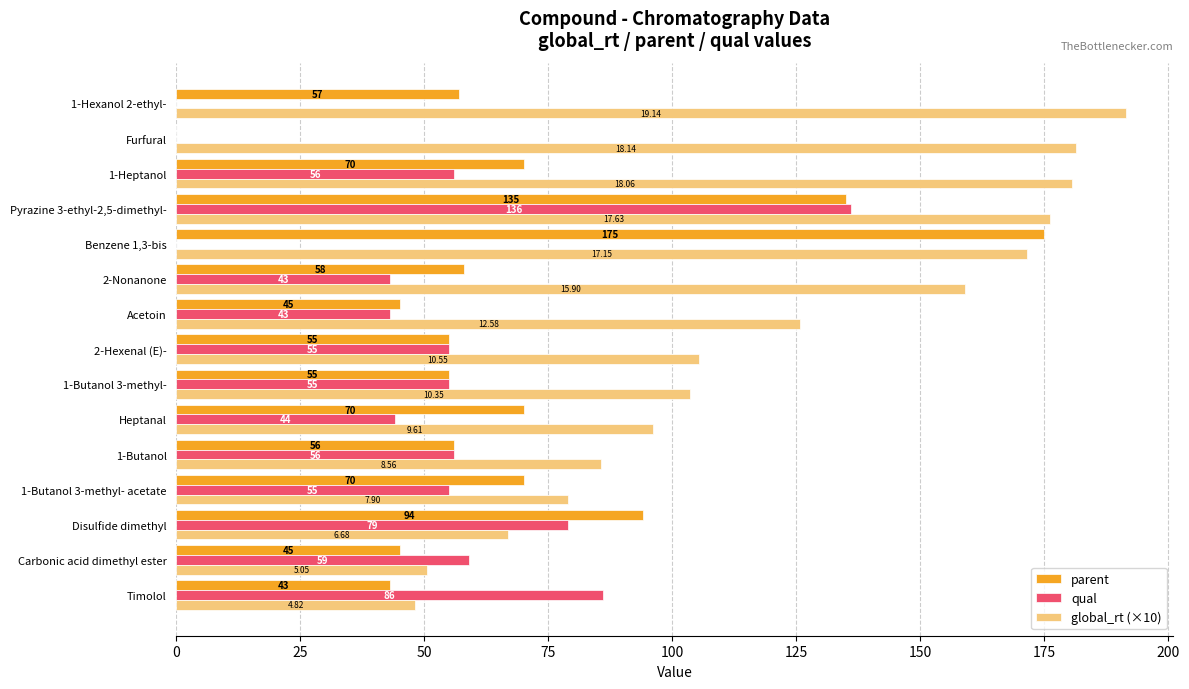

Which series changed the most between Heptanal and Furfural?

global_rt (×10)